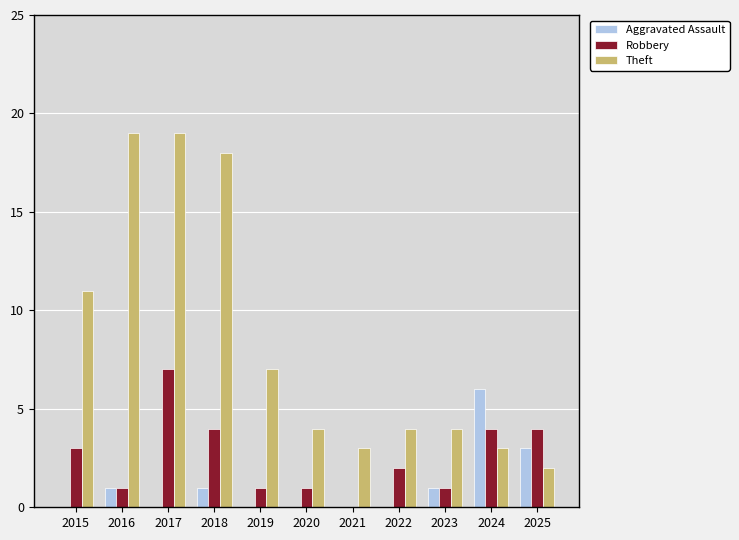

What are all the series names shown in the legend?

Aggravated Assault, Robbery, Theft